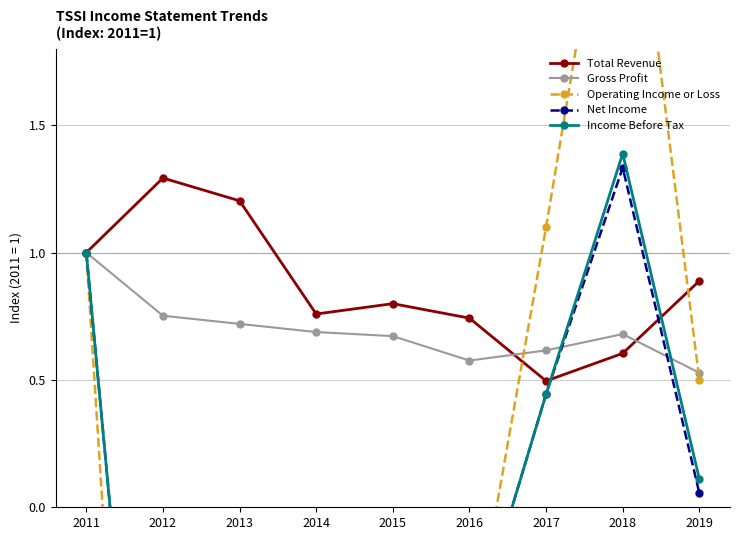

Read the Net Income value at 2011.

1.0